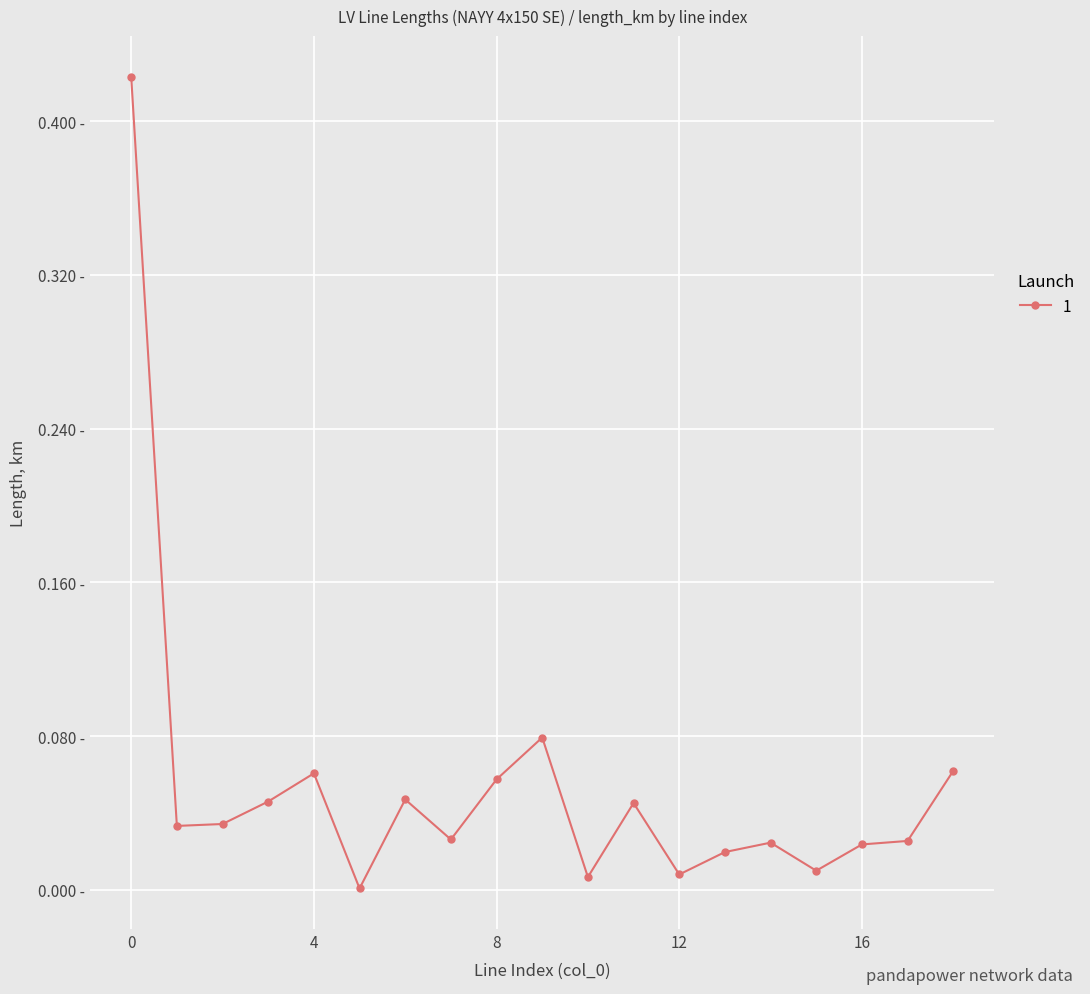

Does the chart have visible grid lines?

Yes